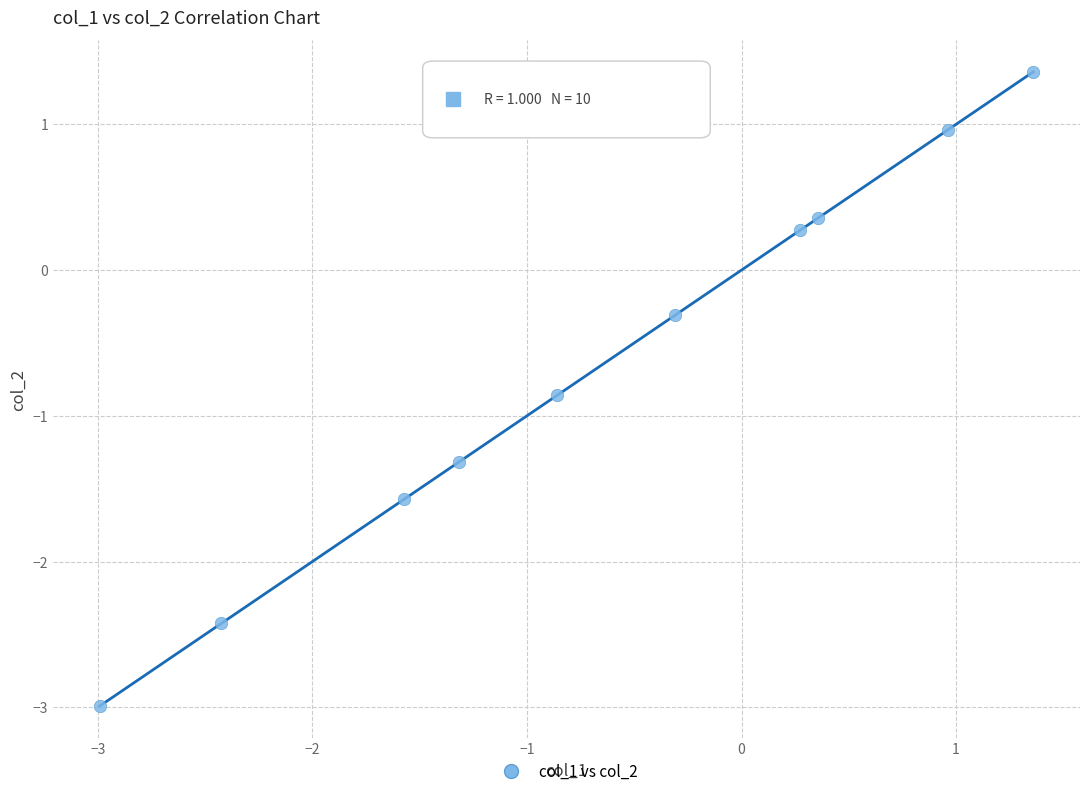

What is the average X value?

-0.7